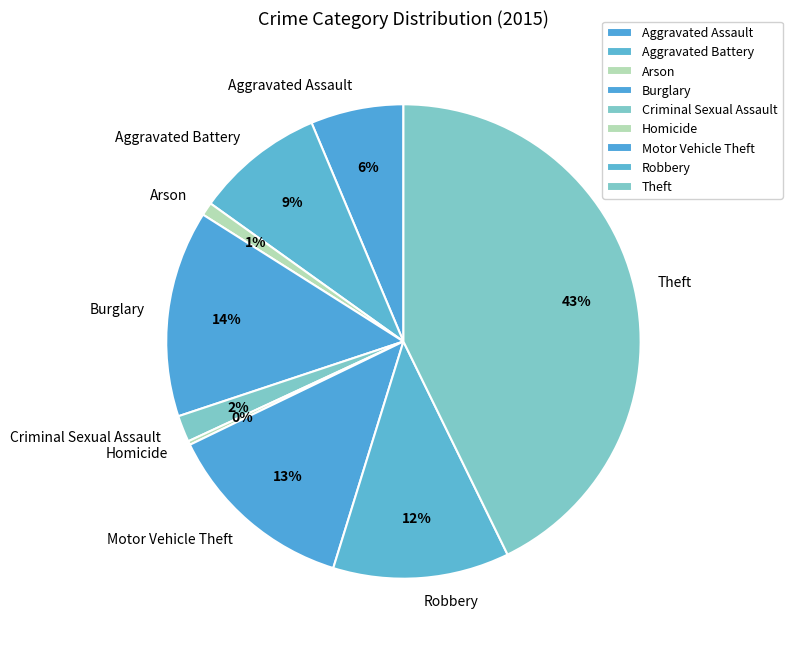

What is the ratio of the value at Burglary to the value at Aggravated Battery?

1.6